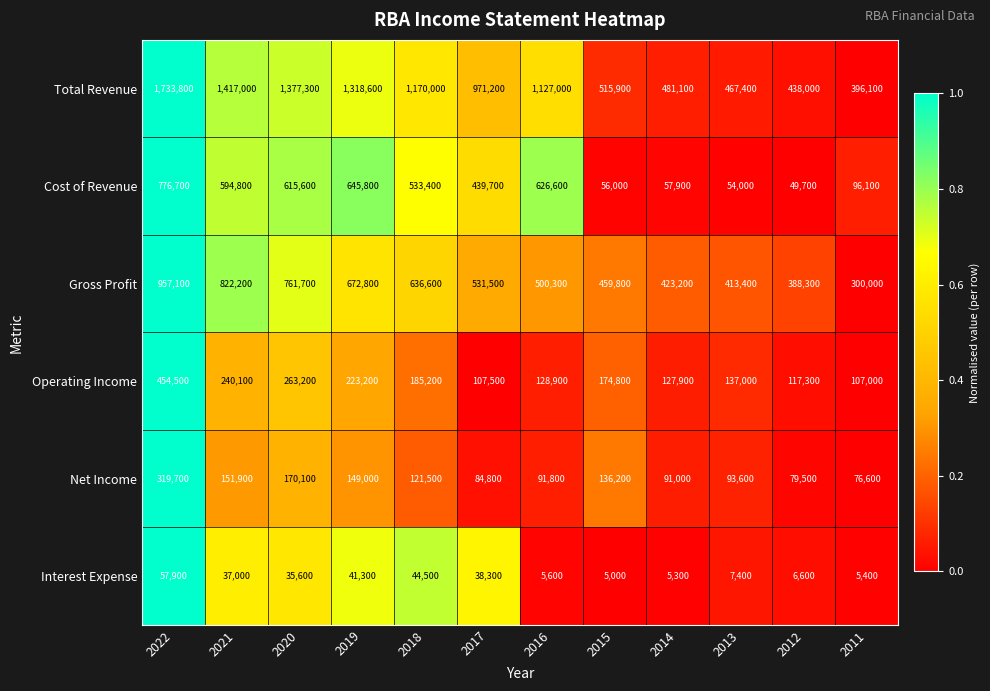

What is the difference between the maximum and minimum values in the Operating Income series?

347500